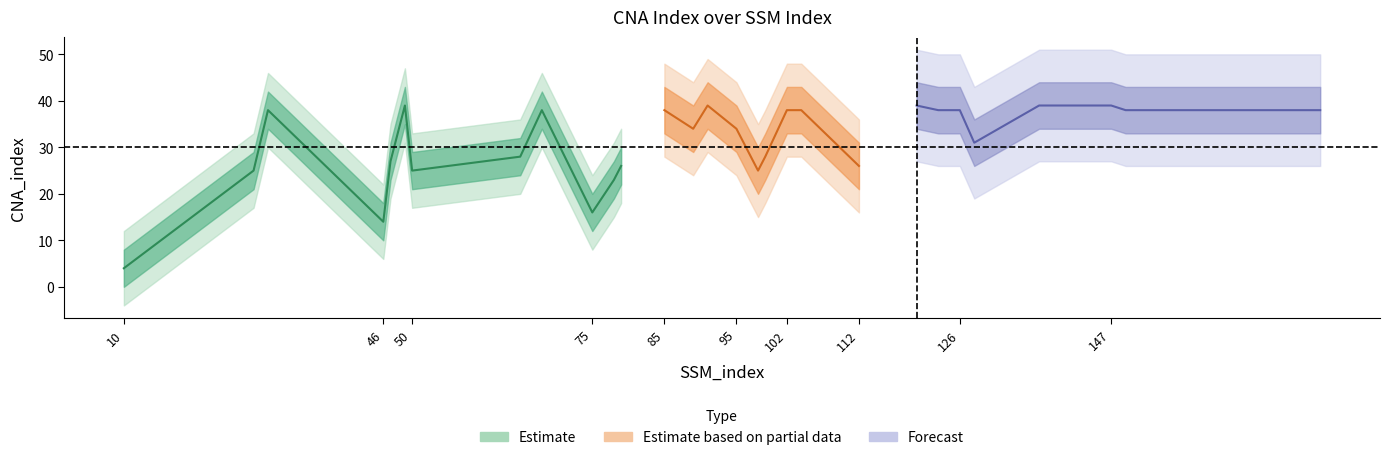

Reading right to left, what are all the values shown in this chart?

38	38	39	39	31	38	38	39	26	38	38	38	28	25	34	39	34	38	26	23	16	38	28	25	39	27	14	38	25	4